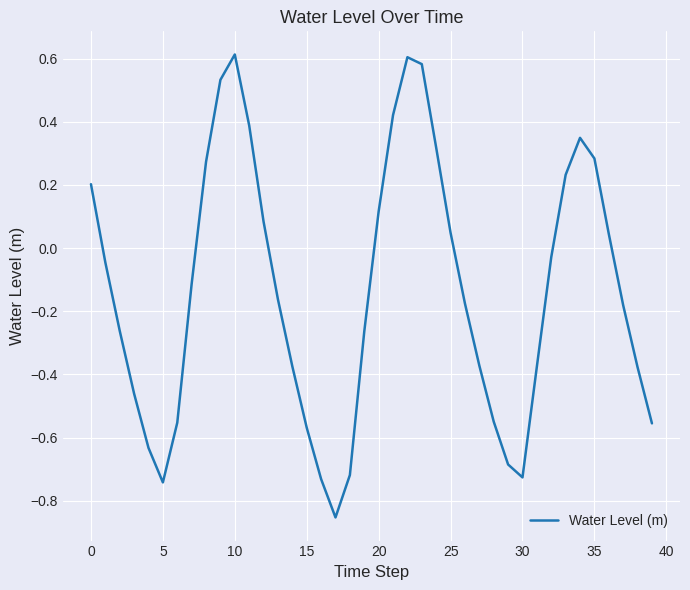

What is the difference between the maximum and minimum values?

1.5